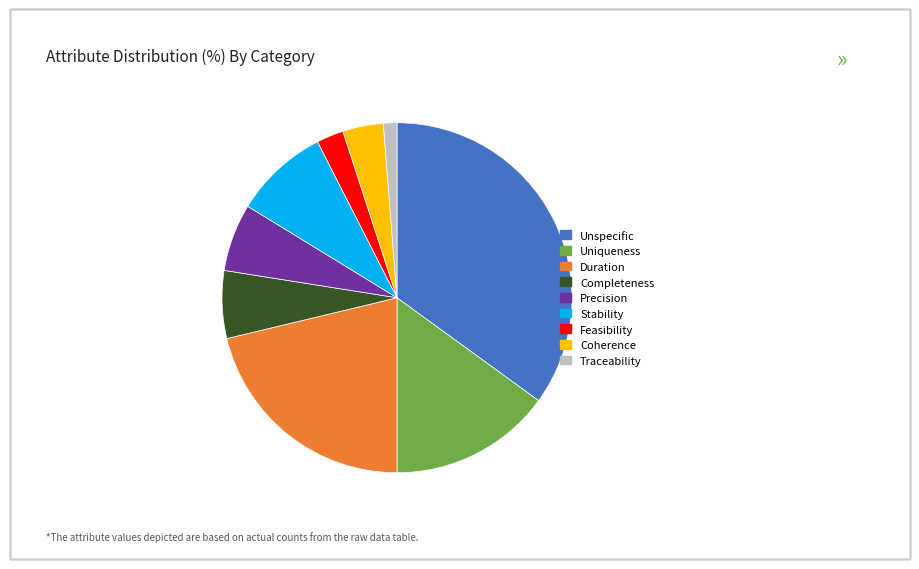

What is the ratio of the value at Precision to the value at Coherence?

1.7